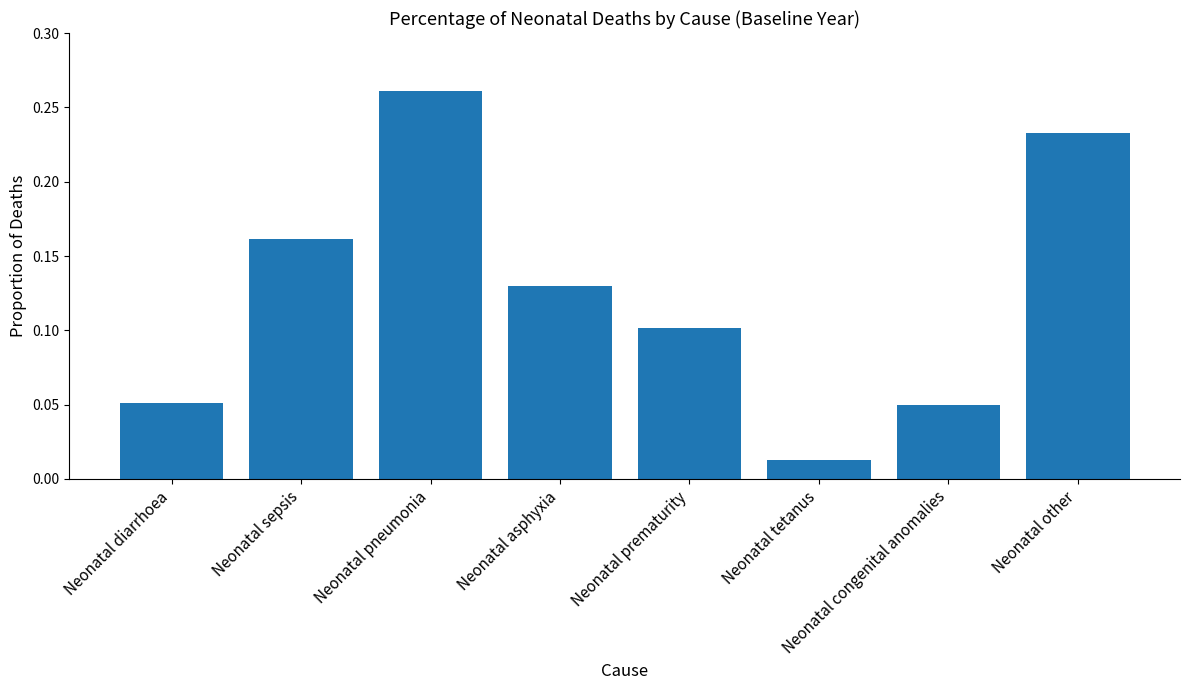

How many bars are there in total?

8